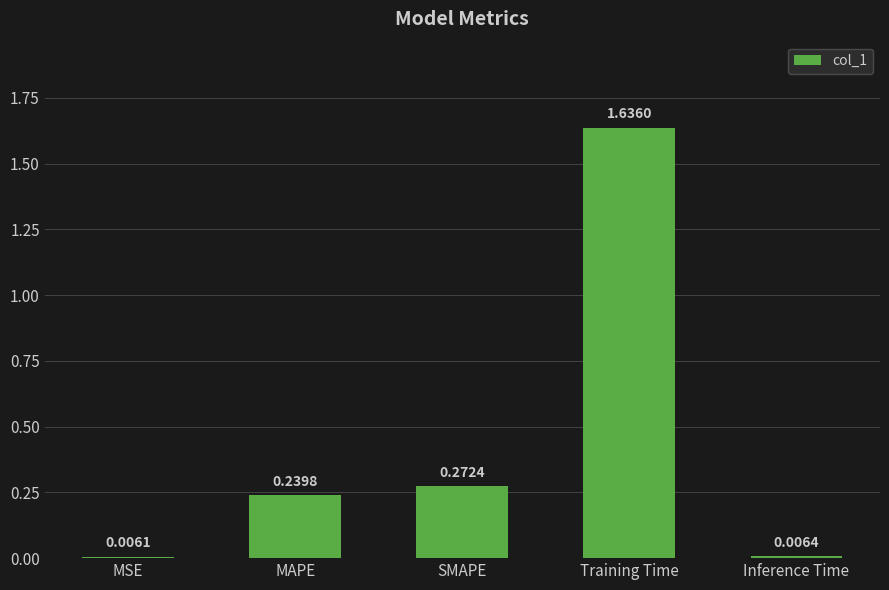

Between Inference Time and SMAPE, which is larger?

SMAPE